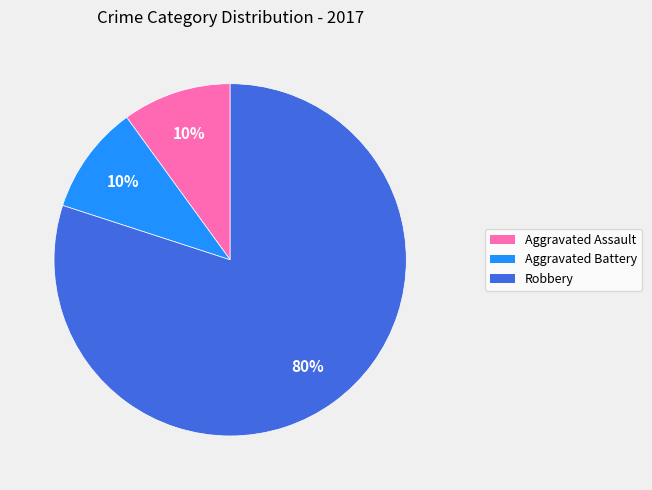

Does any single category account for the majority?

Yes